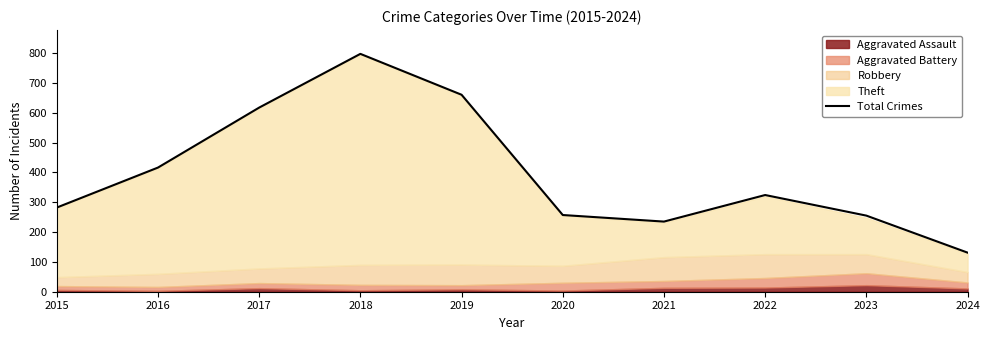

How many values are below 324?

5